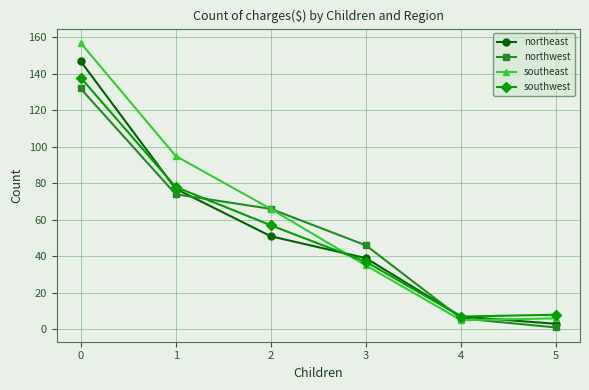

Reading left to right, transcribe all the data shown in this chart.

northeast: 0=147	1=77	2=51	3=39	4=7	5=3
northwest: 0=132	1=74	2=66	3=46	4=6	5=1
southeast: 0=157	1=95	2=66	3=35	4=5	5=6
southwest: 0=138	1=78	2=57	3=37	4=7	5=8